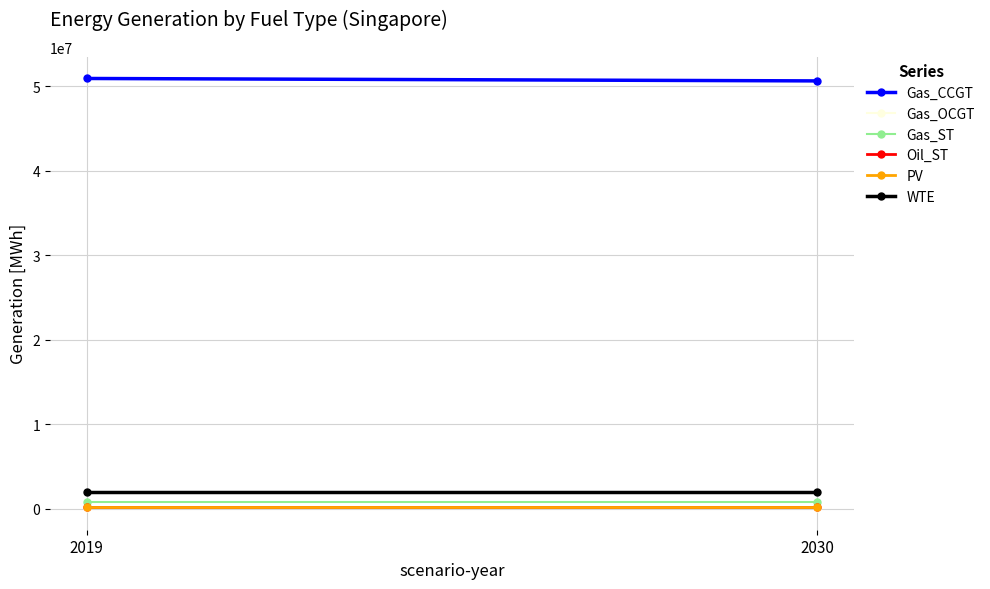

Reading left to right, transcribe all the data shown in this chart.

Gas_CCGT: 2019=50893289.6	2030=50606353.1
Gas_OCGT: 2019=69379.2	2030=69379.2
Gas_ST: 2019=794623.1	2030=794623.1
Oil_ST: 2019=190021.9	2030=190021.9
PV: 2019=172635.1	2030=172635.1
WTE: 2019=2013363.4	2030=2013363.4